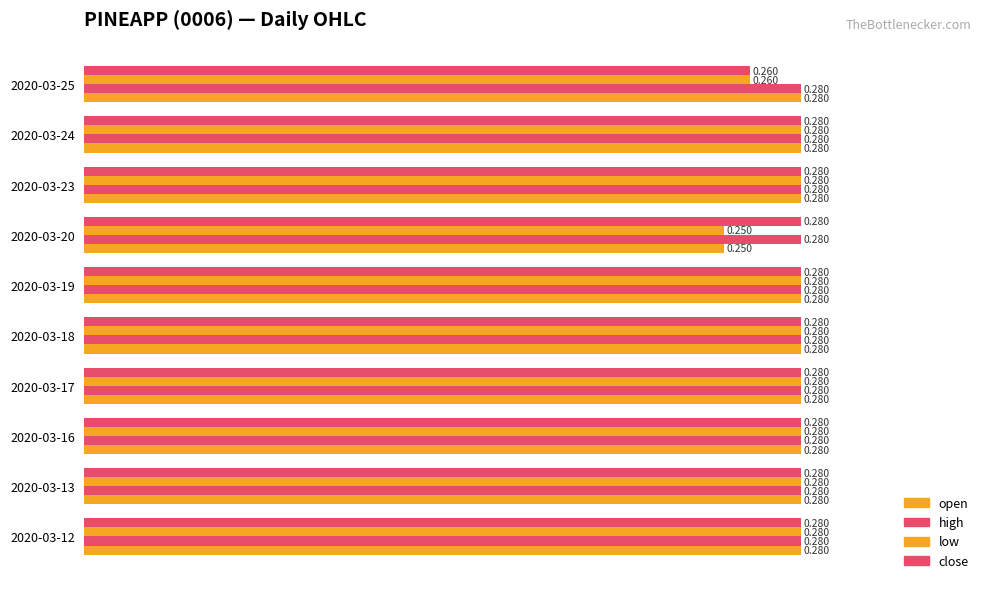

How many data points does each series have?

10